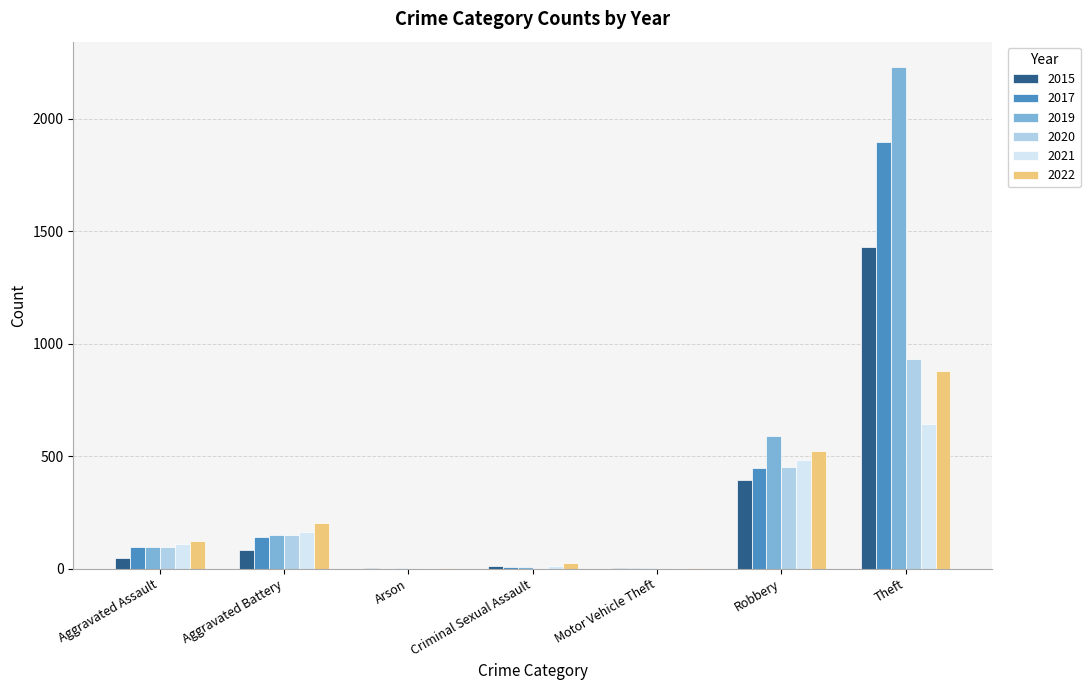

Read the 2020 value at Motor Vehicle Theft.

3